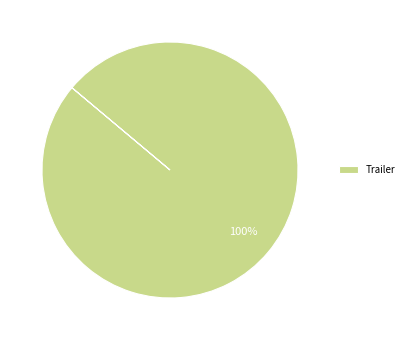

Is there any slice that represents more than half of the pie?

Yes